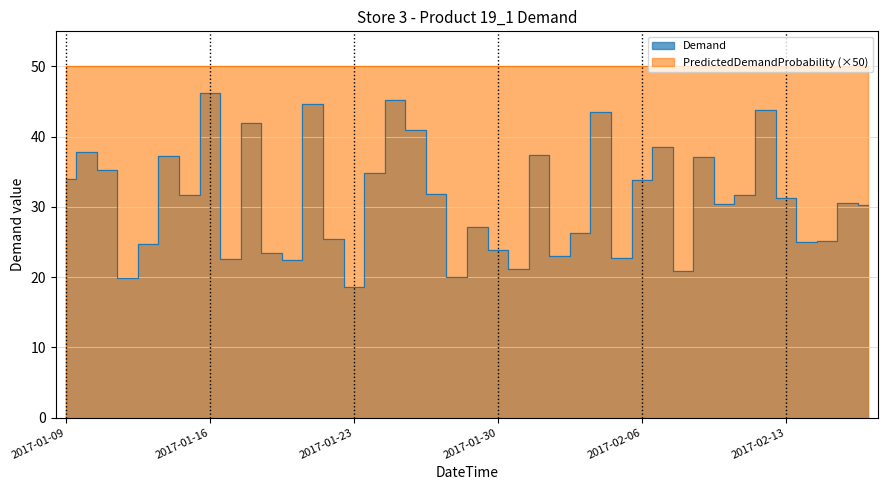

What is the change in value from 2017-01-19 to 2017-02-01?

+14.1